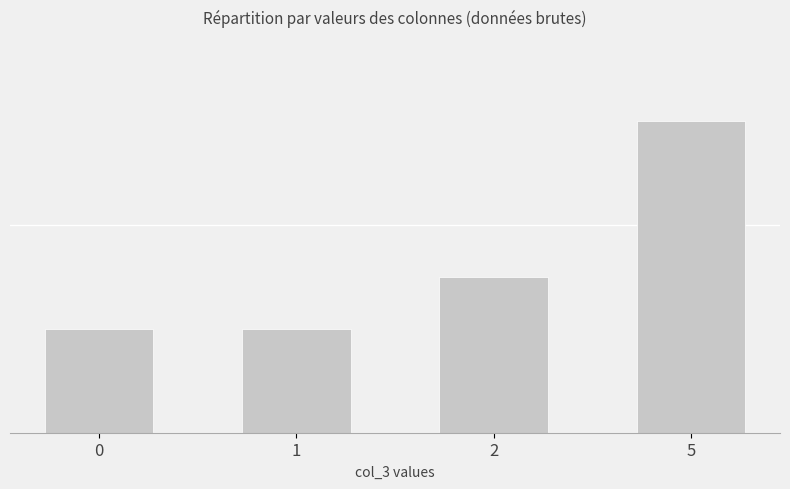

Reading right to left, extract all data points from this chart.

6	3	2	2